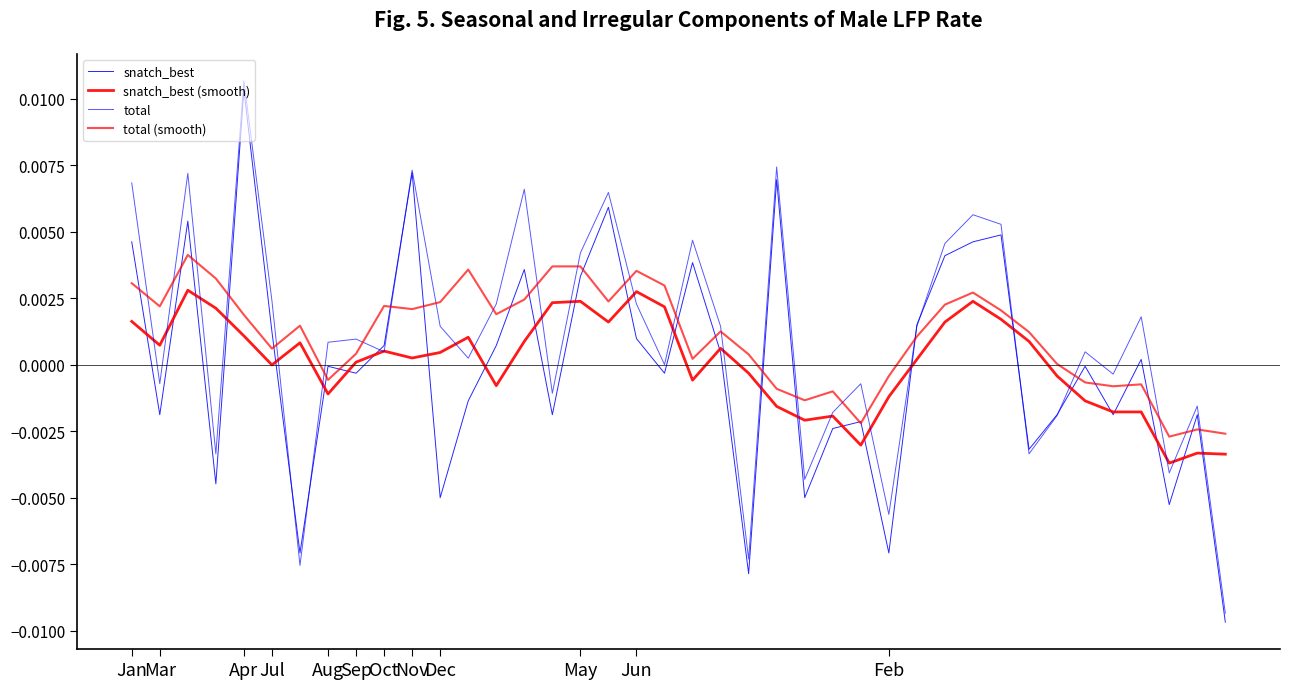

Which series ends up on top after the final intersection of total and snatch_best (smooth)?

snatch_best (smooth)